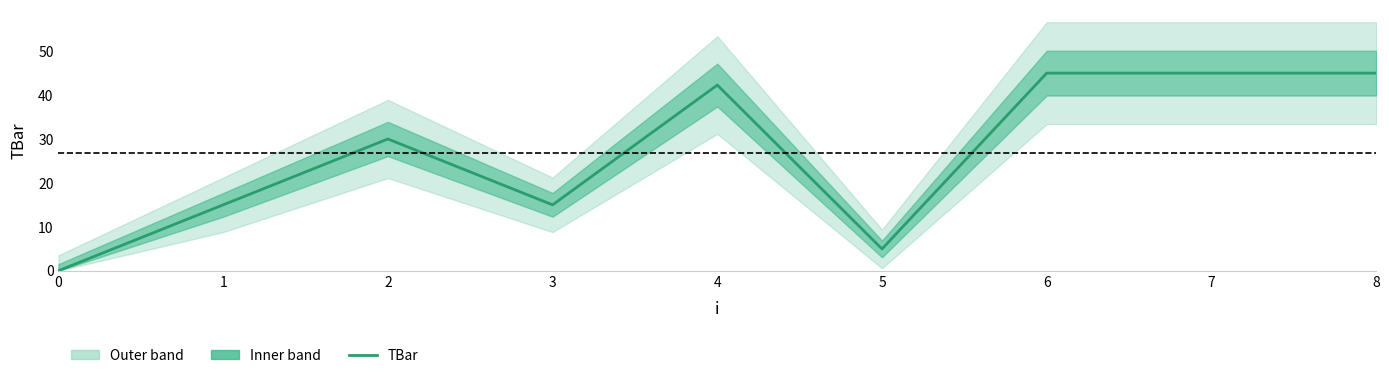

What is the value of the 3rd point from the left?

30.0